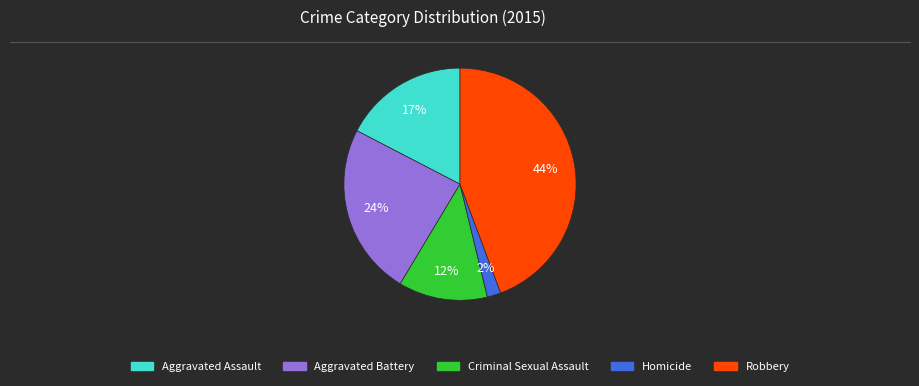

What percentage is the Criminal Sexual Assault slice, to the nearest percent?

12%